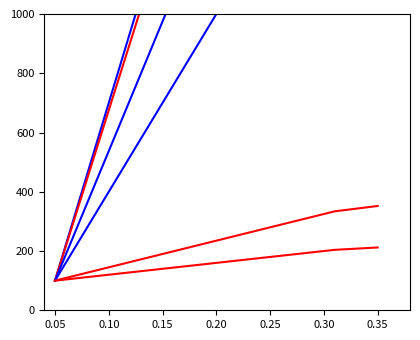

How many lines are shown in the chart?

6